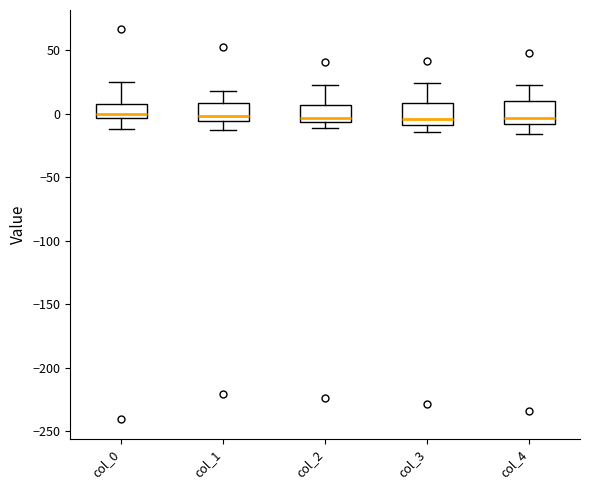

Reading left to right, read every box against the y-axis: the position of its median line, the range the box covers, and the ends of its whiskers. The values are not printed on the chart, so give them approximately, as read against the axis.

col_0: median 0, box -5 to 10, whiskers -10 to 25
col_1: median 0, box -5 to 10, whiskers -15 to 20
col_2: median -5 (just above the box's lower edge), box -5 to 5, whiskers -10 to 20
col_3: median -5, box -10 to 10, whiskers -15 to 25
col_4: median -5, box -10 to 10, whiskers -15 to 25